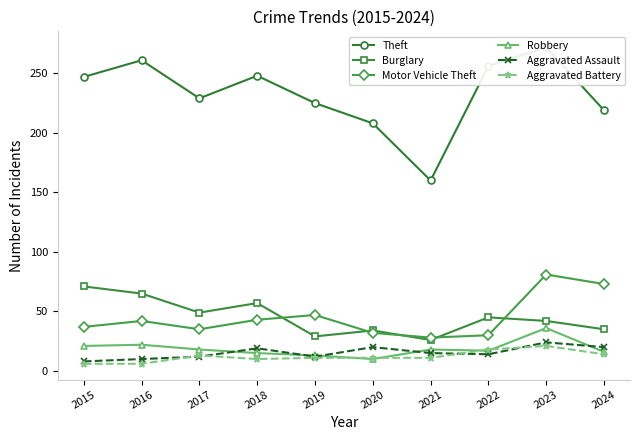

What is the value of the Burglary point at the 10th from the left?

35